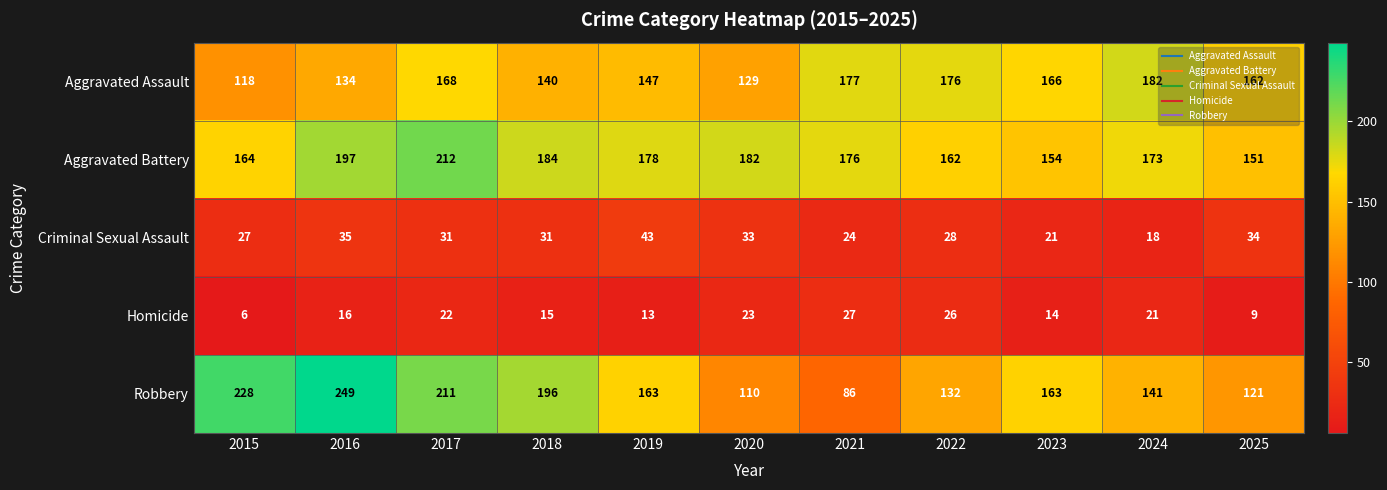

Which series has the widest spread of values?

Robbery